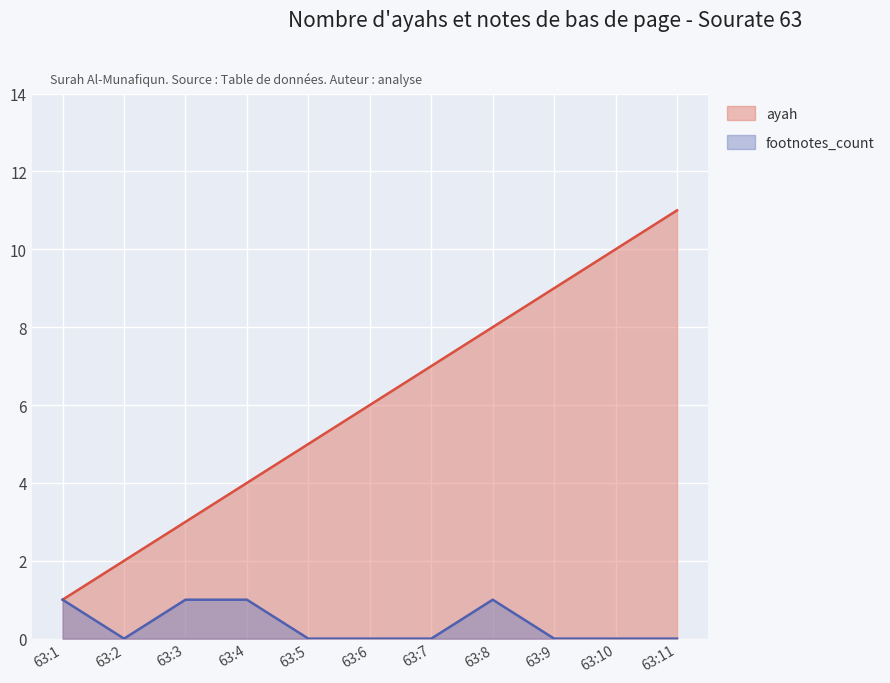

What is the difference between the maximum and minimum values in the ayah series?

10